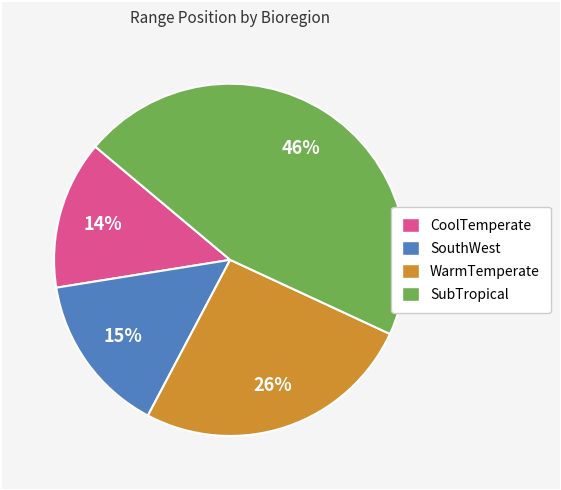

True or false: SouthWest accounts for 28% of the total.

False